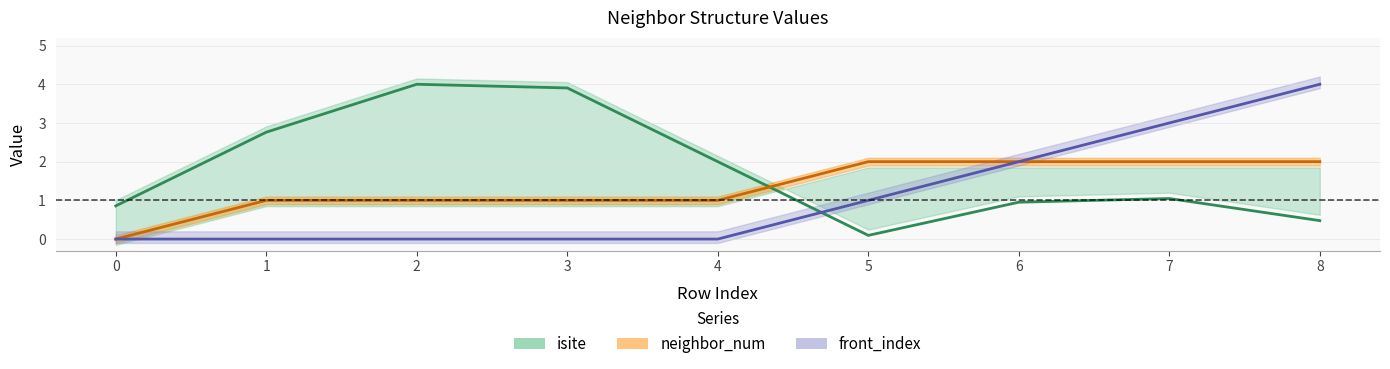

What is the difference between the highest and lowest values at 5?

1.9